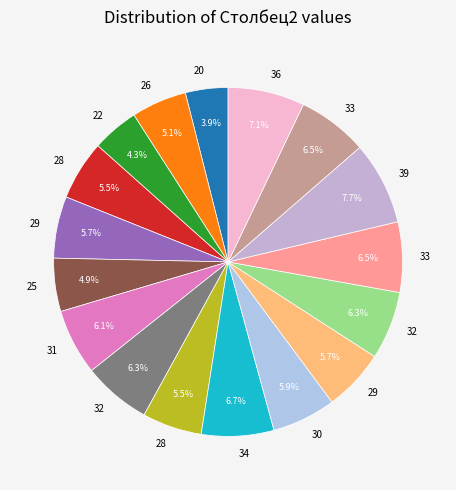

Count the number of slices in the pie.

17